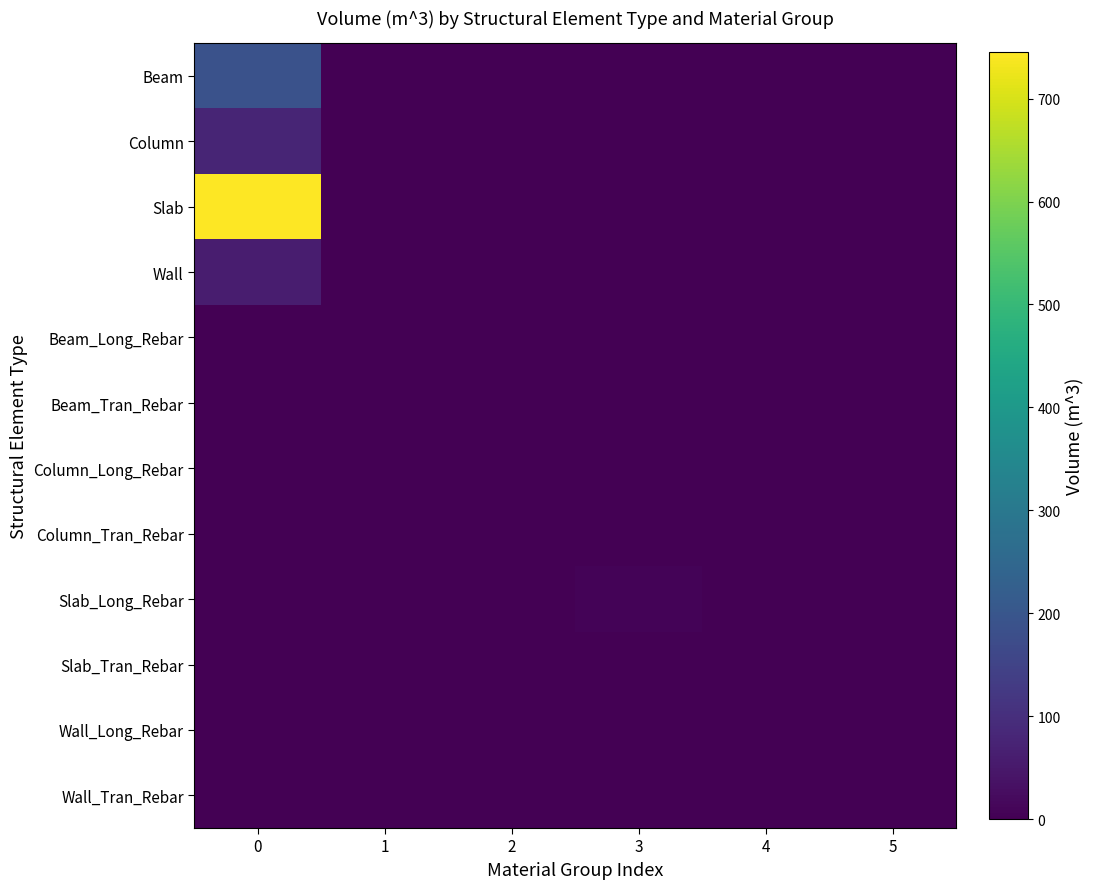

Which series has the largest range (max minus min)?

Slab